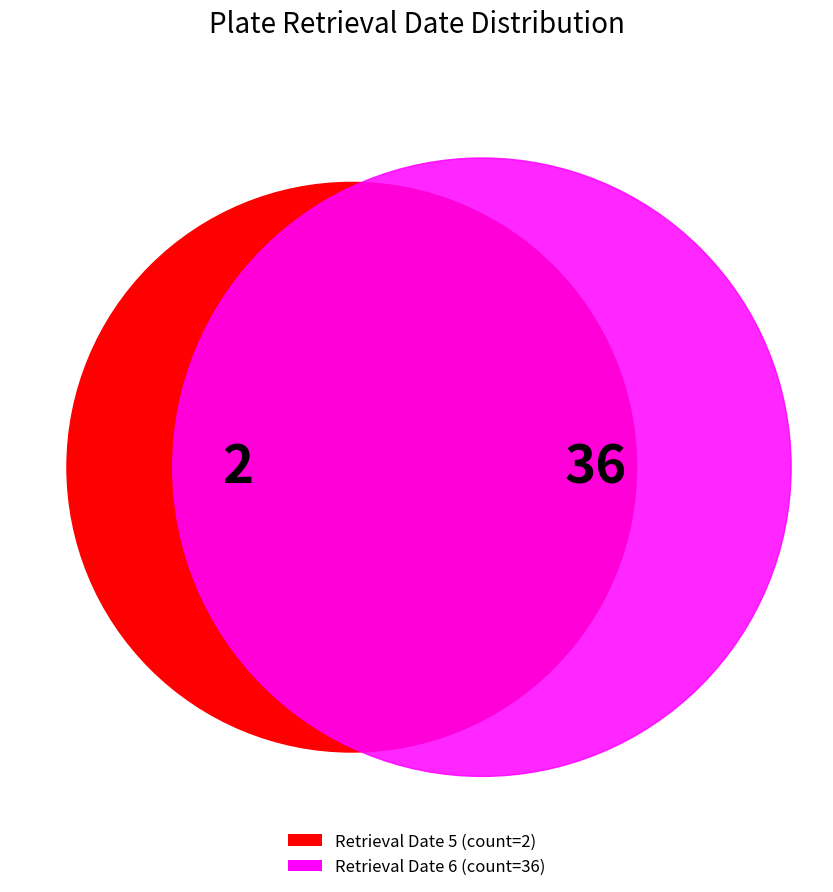

Do 5 and 6 together represent more than half of the pie?

Yes